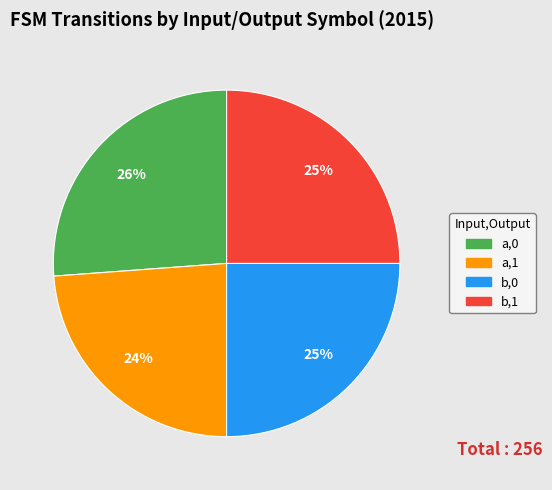

To the nearest percent, what is the difference between the largest and smallest slice percentages?

2%